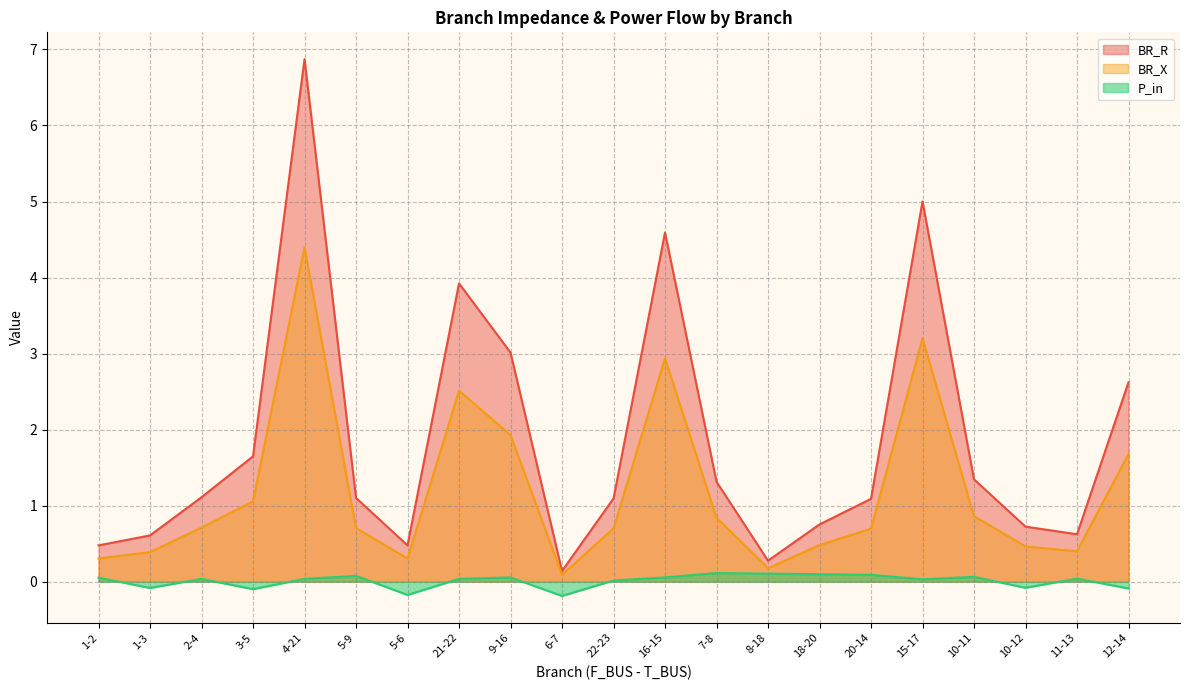

True or false: BR_X has more than 2 points higher than both neighbors.

True